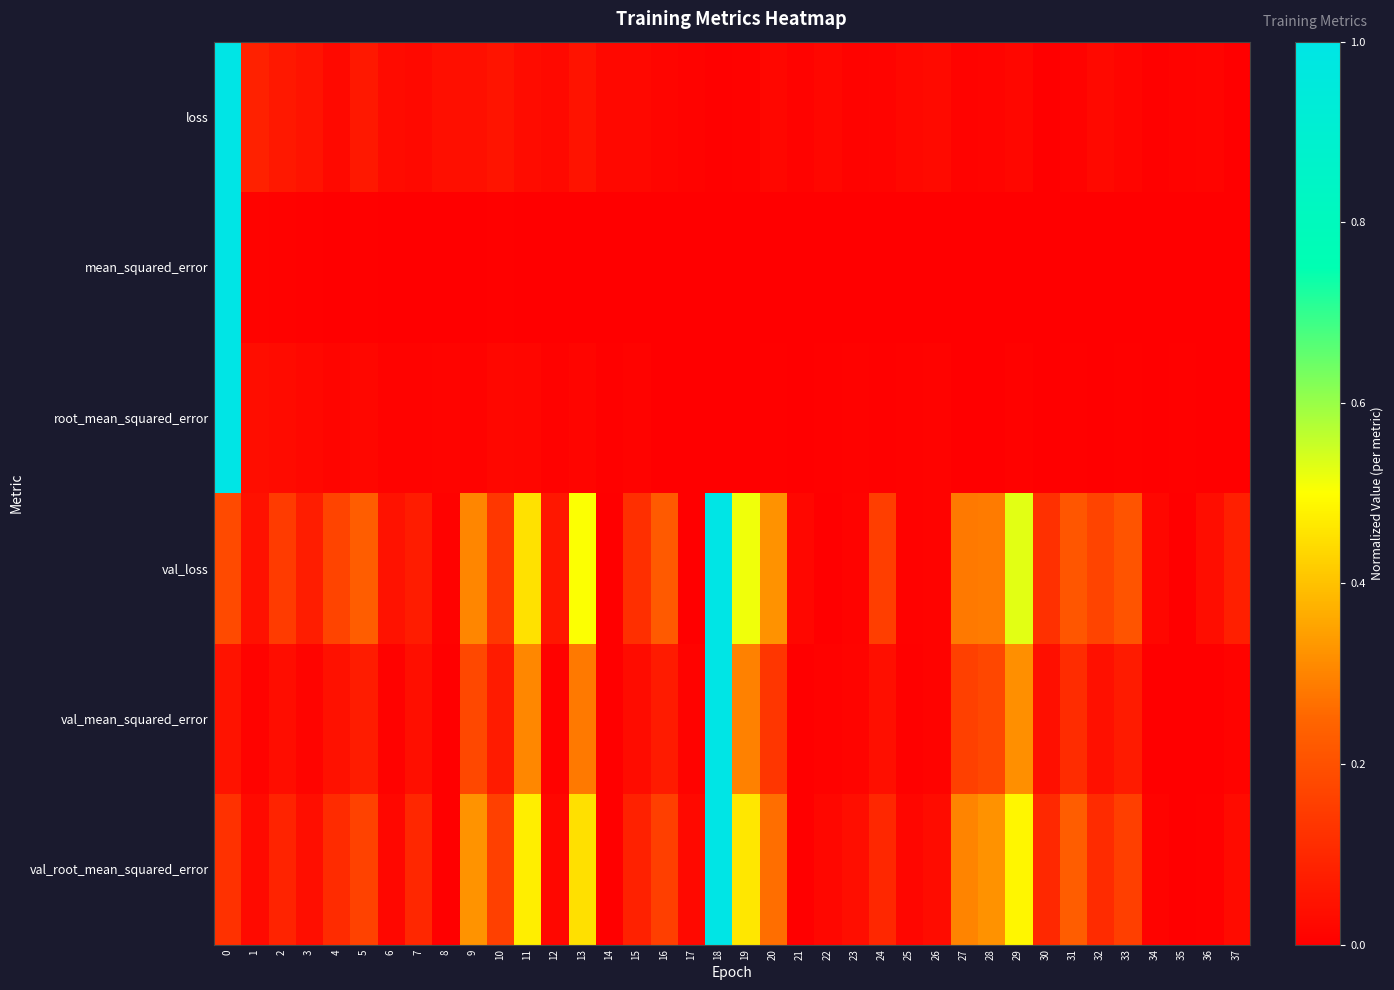

What is the difference between the highest and lowest values at 37?

0.1